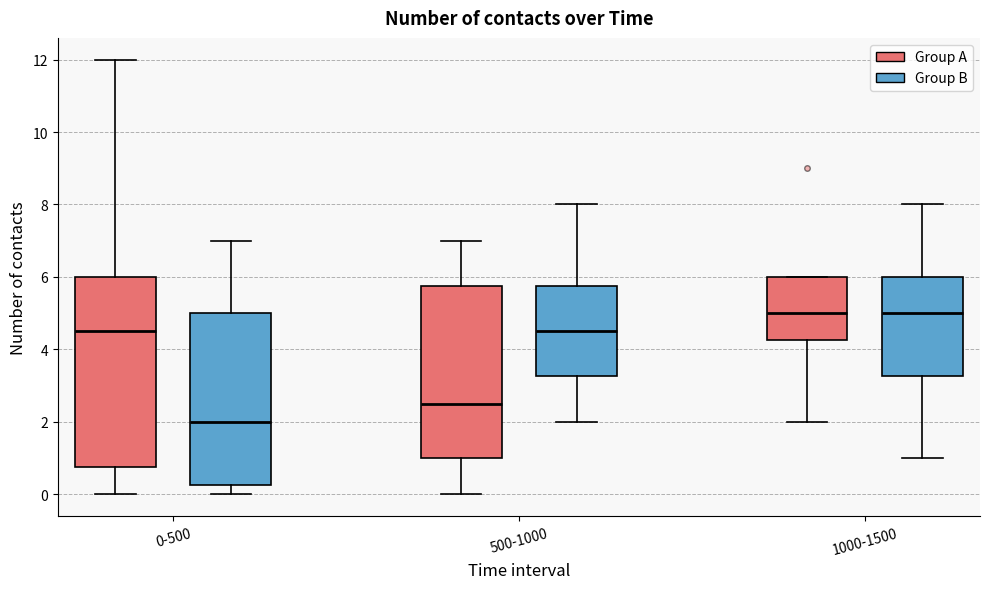

Where is the upper edge of the box for 0-500 (Group A) on the y-axis? The values are not printed on the chart, so give them approximately, as read against the axis.

6.0